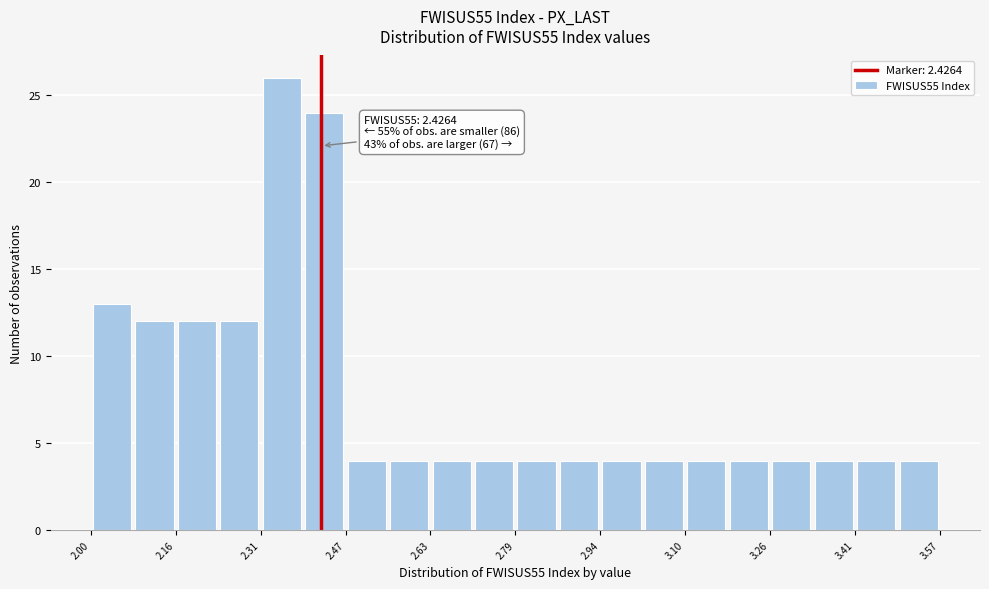

Read against the x-axis, roughly where is the centre of the tallest bar?

2.36